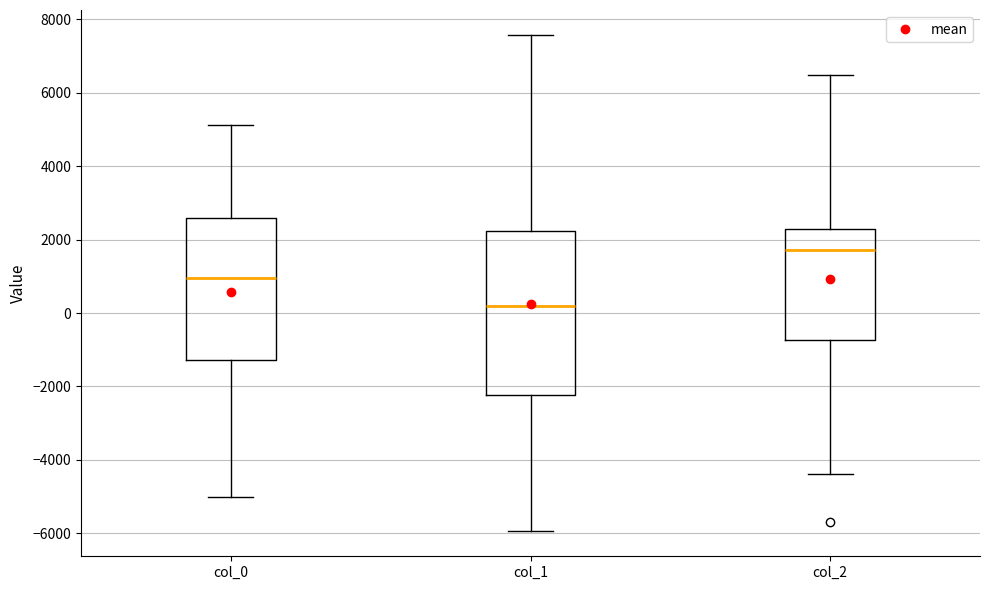

Reading left to right, transcribe this box plot: for each box, give where its median line is, the range the box spans, and where its two whiskers end, as read against the y-axis. The values are not printed on the chart, so give them approximately, as read against the axis.

col_0: median 1000, box -1200 to 2600, whiskers -5000 to 5200
col_1: median 200, box -2200 to 2200, whiskers -6000 to 7600
col_2: median 1800, box -800 to 2400, whiskers -4400 to 6400